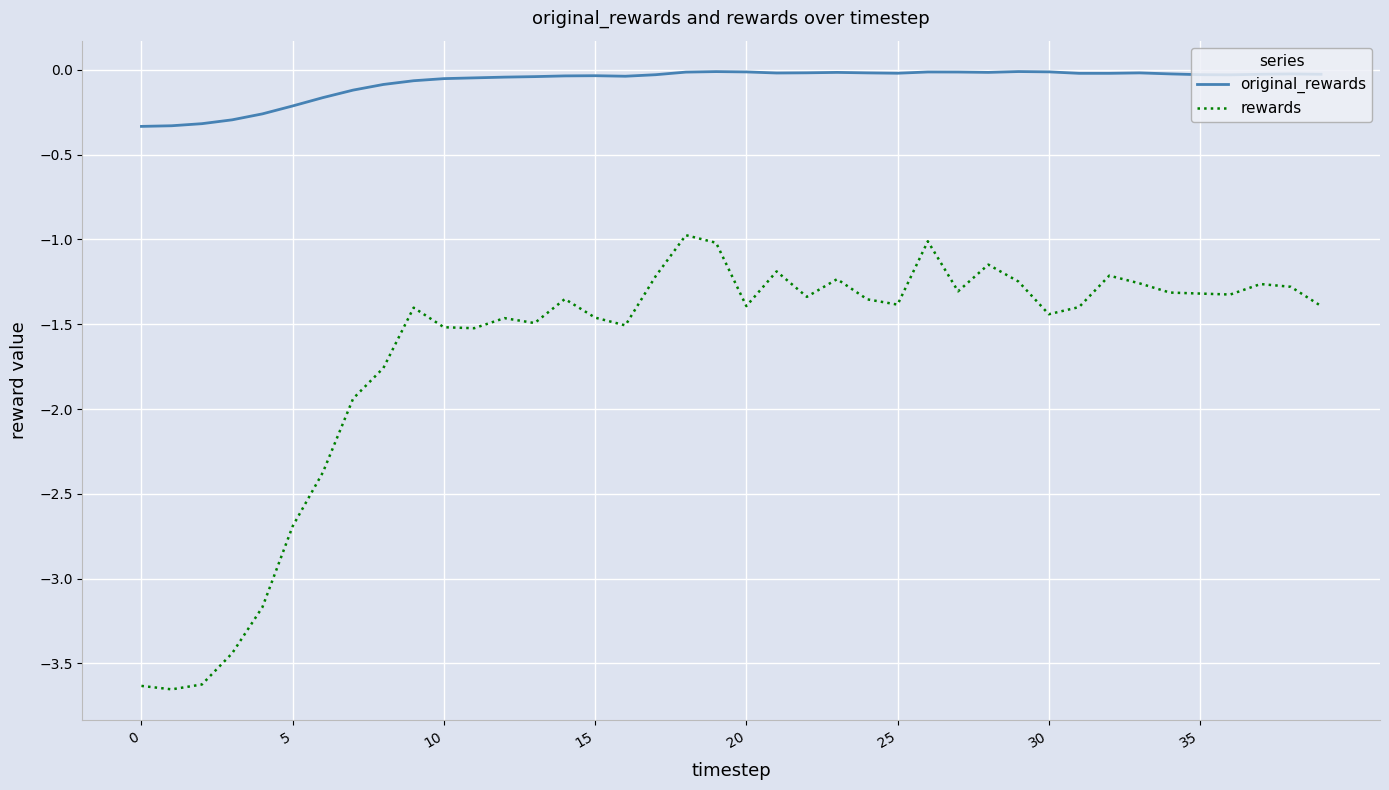

Which series has the largest range (max minus min)?

rewards